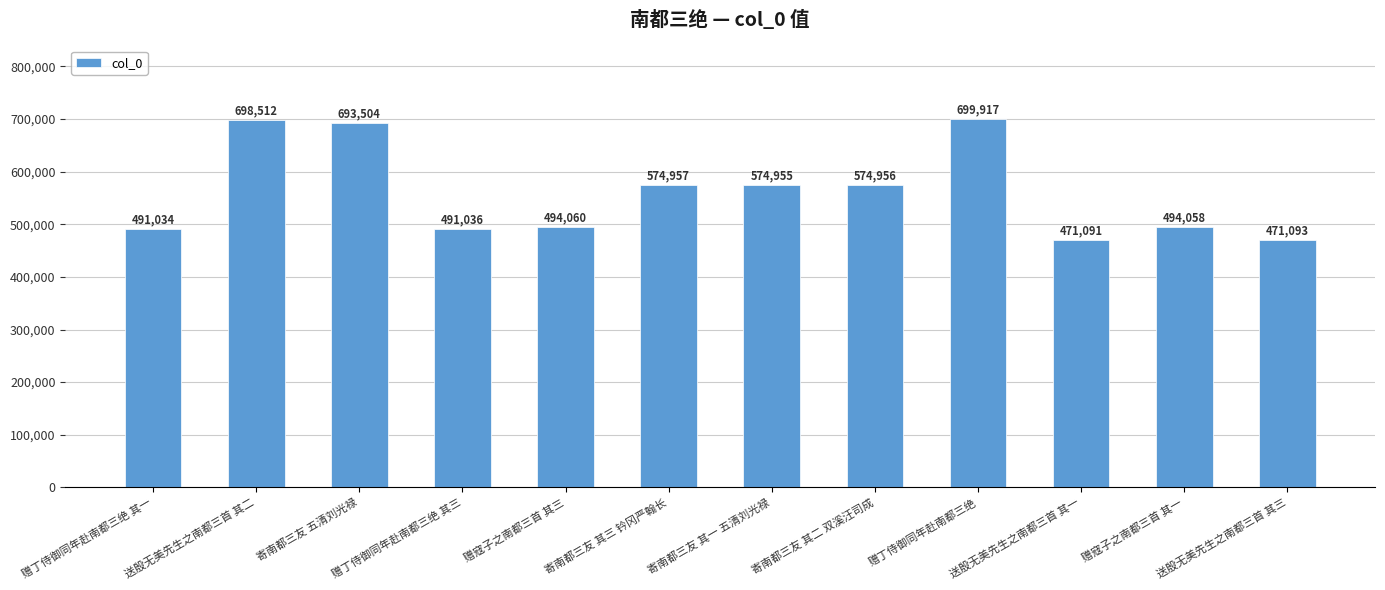

The chart shows a value of 494058 at 赠寇子之南都三首 其一. True or false?

True